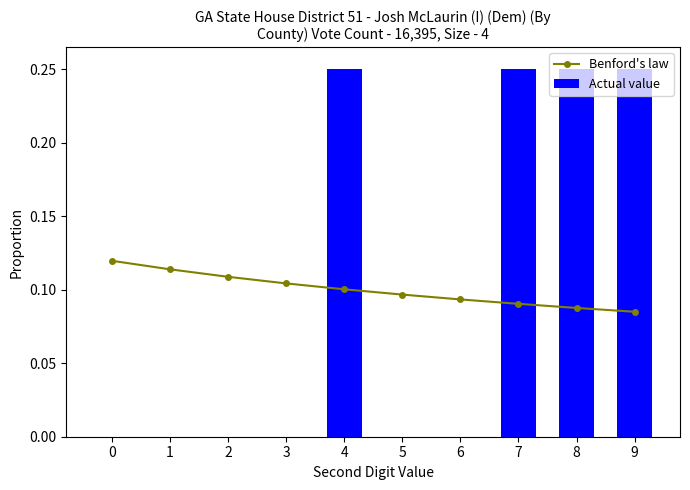

How many series are shown in this chart?

2